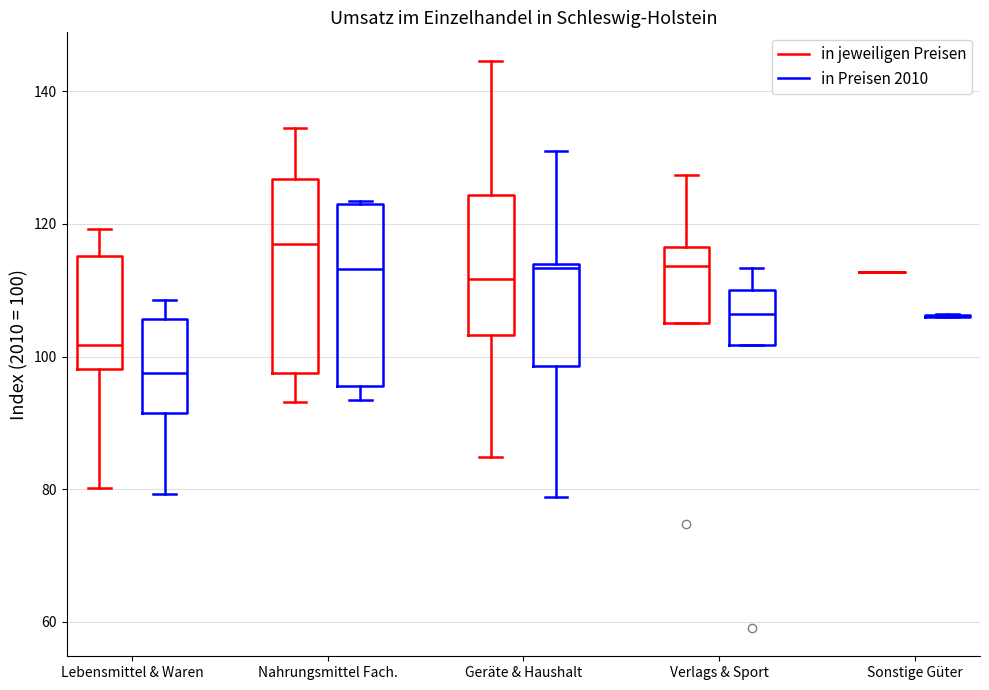

Reading left to right, read every box against the y-axis: the position of its median line, the range the box covers, and the ends of its whiskers. The values are not printed on the chart, so give them approximately, as read against the axis.

Lebensmittel & Waren (in jeweiligen Preisen): median 102, box 98 to 116, whiskers 80 to 120
Lebensmittel & Waren (in Preisen 2010): median 98, box 92 to 106, whiskers 80 to 108
Nahrungsmittel Fach. (in jeweiligen Preisen): median 118, box 98 to 126, whiskers 94 to 134
Nahrungsmittel Fach. (in Preisen 2010): median 114, box 96 to 124, whiskers 94 to 124
Geräte & Haushalt (in jeweiligen Preisen): median 112, box 104 to 124, whiskers 84 to 144
Geräte & Haushalt (in Preisen 2010): median 114, box 98 to 114, whiskers 78 to 132
Verlags & Sport (in jeweiligen Preisen): median 114, box 106 to 116, whiskers 106 to 128
Verlags & Sport (in Preisen 2010): median 106, box 102 to 110, whiskers 102 to 114
Sonstige Güter (in jeweiligen Preisen): box collapsed to a line at 112, whiskers 112 to 112
Sonstige Güter (in Preisen 2010): box collapsed to a line at 106, whiskers 106 to 106